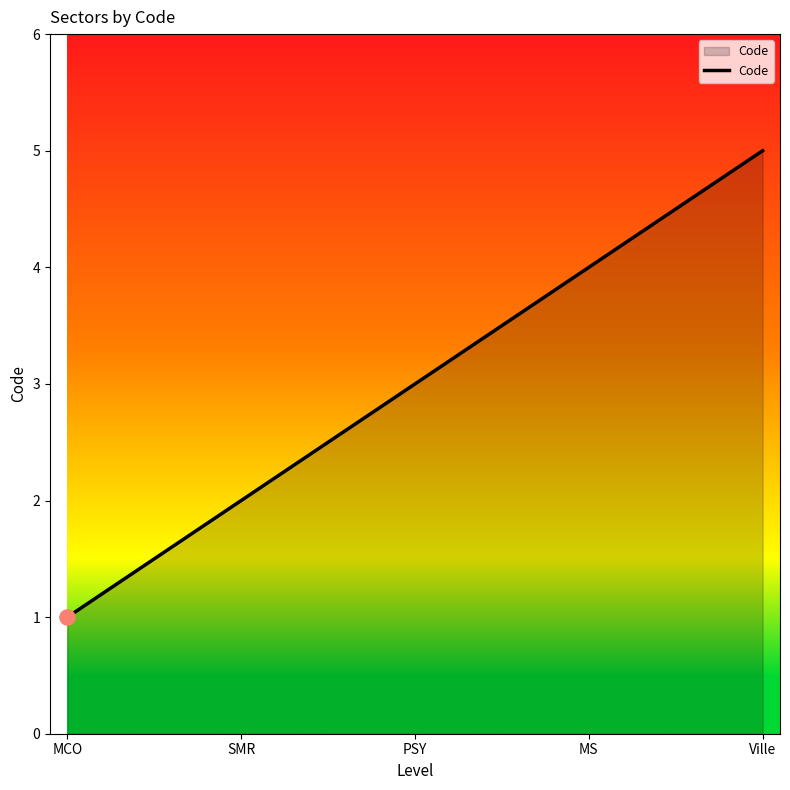

What is the greatest value displayed?

5.0